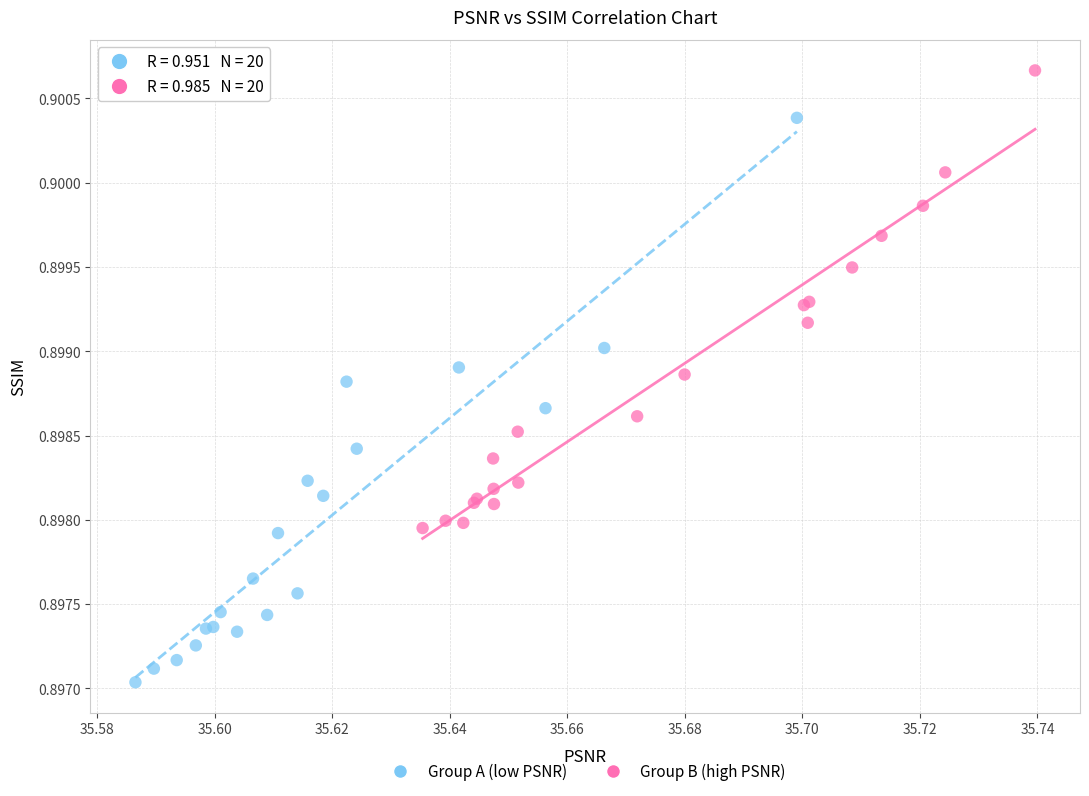

Which series reaches the maximum Y coordinate?

Group B (high PSNR)